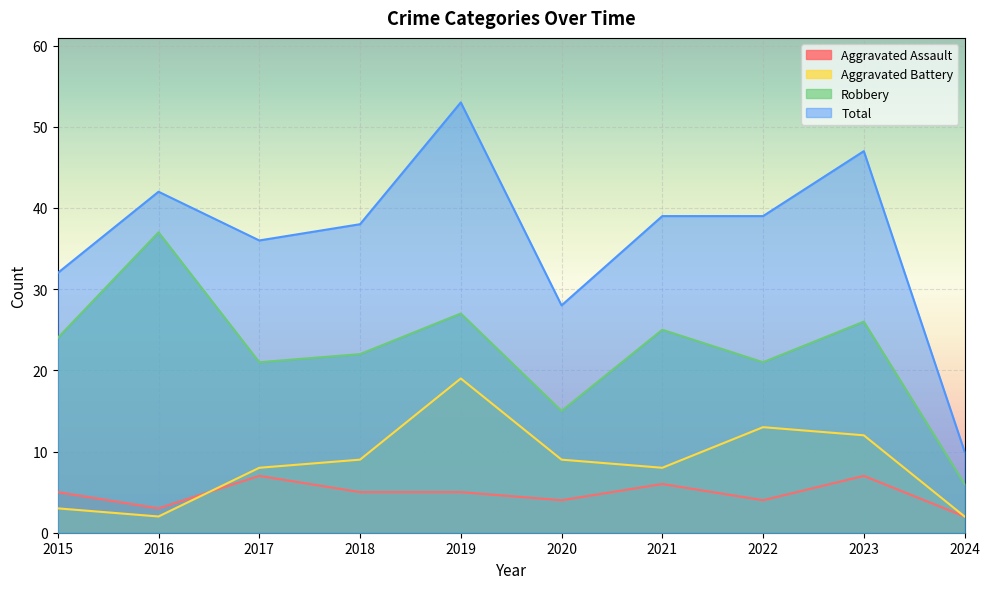

What is the sum of all Robbery values?

224